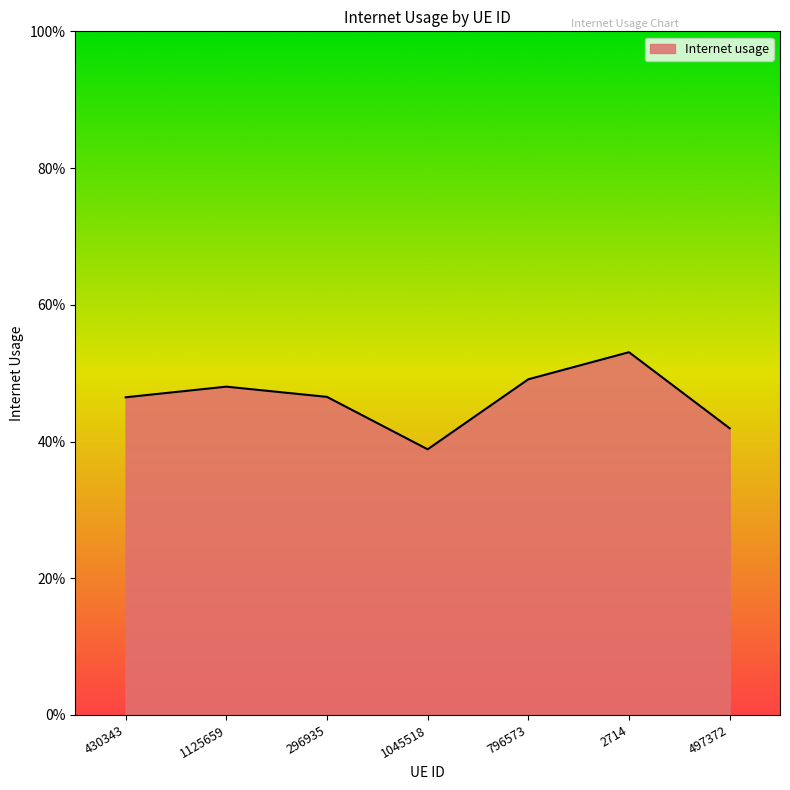

Reading left to right, what are all the values shown in this chart?

0.5	0.5	0.5	0.4	0.5	0.5	0.4